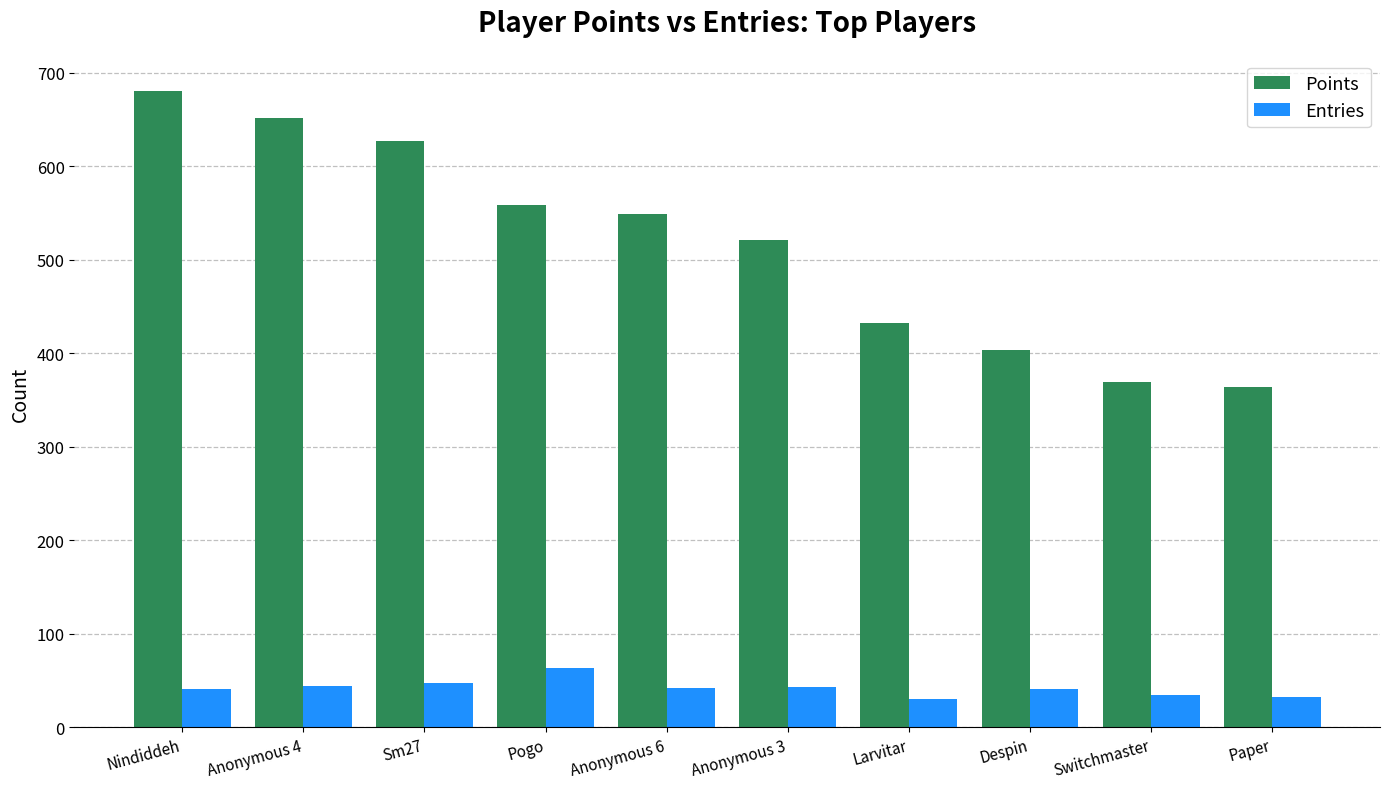

What is the sum of all Points values?

5159